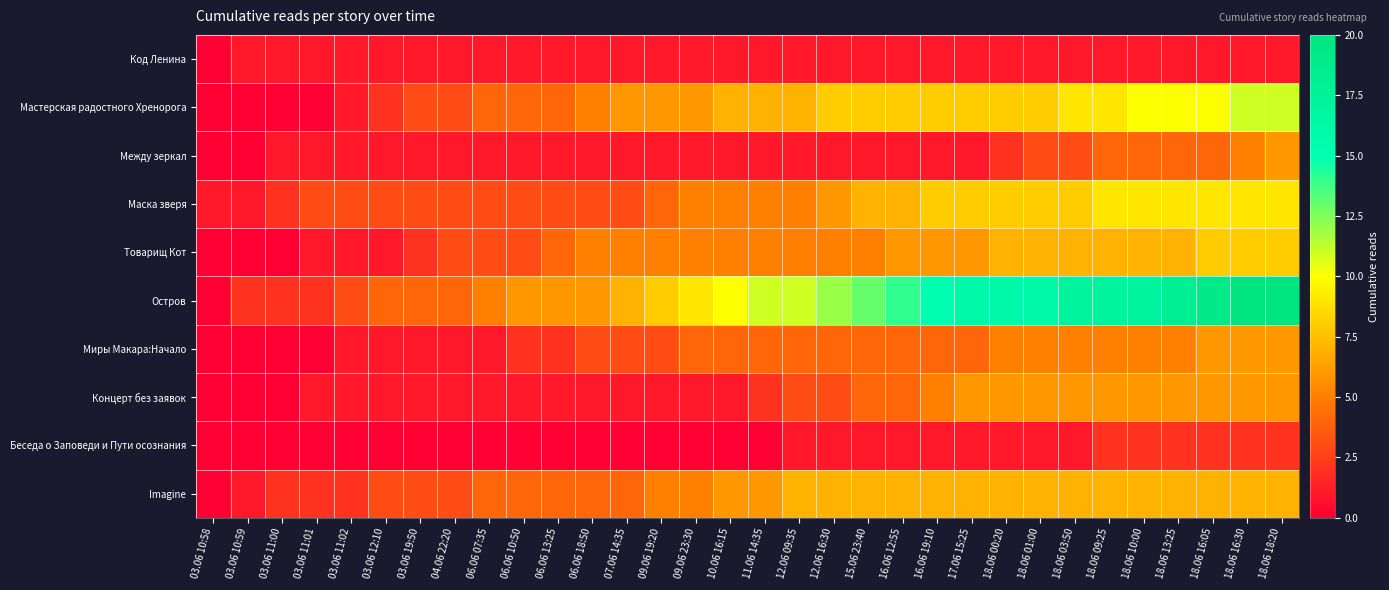

Reading right to left, transcribe all the data shown in this chart.

Код Ленина: 18.06 18:20=1	18.06 16:30=1	18.06 16:05=1	18.06 13:25=1	18.06 10:00=1	18.06 09:25=1	18.06 03:50=1	18.06 01:00=1	18.06 00:20=1	17.06 15:25=1	16.06 19:10=1	16.06 12:55=1	15.06 23:40=1	12.06 16:30=1	12.06 09:35=1	11.06 14:35=1	10.06 16:15=1	09.06 23:30=1	09.06 19:20=1	07.06 14:35=1	06.06 18:50=1	06.06 13:25=1	06.06 10:50=1	06.06 07:35=1	04.06 22:20=1	03.06 19:50=1	03.06 12:10=1	03.06 11:02=1	03.06 11:01=1	03.06 11:00=1	03.06 10:59=1	03.06 10:58=0
Мастерская радостного Хренорога: 18.06 18:20=11	18.06 16:30=11	18.06 16:05=10	18.06 13:25=10	18.06 10:00=10	18.06 09:25=9	18.06 03:50=9	18.06 01:00=8	18.06 00:20=8	17.06 15:25=8	16.06 19:10=8	16.06 12:55=8	15.06 23:40=8	12.06 16:30=8	12.06 09:35=7	11.06 14:35=7	10.06 16:15=7	09.06 23:30=6	09.06 19:20=6	07.06 14:35=6	06.06 18:50=5	06.06 13:25=4	06.06 10:50=4	06.06 07:35=4	04.06 22:20=3	03.06 19:50=3	03.06 12:10=2	03.06 11:02=1	03.06 11:01=0	03.06 11:00=0	03.06 10:59=0	03.06 10:58=0
Между зеркал: 18.06 18:20=6	18.06 16:30=5	18.06 16:05=4	18.06 13:25=4	18.06 10:00=4	18.06 09:25=4	18.06 03:50=3	18.06 01:00=3	18.06 00:20=2	17.06 15:25=1	16.06 19:10=1	16.06 12:55=1	15.06 23:40=1	12.06 16:30=1	12.06 09:35=1	11.06 14:35=1	10.06 16:15=1	09.06 23:30=1	09.06 19:20=1	07.06 14:35=1	06.06 18:50=1	06.06 13:25=1	06.06 10:50=1	06.06 07:35=1	04.06 22:20=1	03.06 19:50=1	03.06 12:10=1	03.06 11:02=1	03.06 11:01=1	03.06 11:00=1	03.06 10:59=0	03.06 10:58=0
Маска зверя: 18.06 18:20=9	18.06 16:30=9	18.06 16:05=9	18.06 13:25=9	18.06 10:00=9	18.06 09:25=9	18.06 03:50=8	18.06 01:00=8	18.06 00:20=8	17.06 15:25=8	16.06 19:10=8	16.06 12:55=7	15.06 23:40=7	12.06 16:30=6	12.06 09:35=5	11.06 14:35=5	10.06 16:15=5	09.06 23:30=5	09.06 19:20=4	07.06 14:35=3	06.06 18:50=3	06.06 13:25=3	06.06 10:50=3	06.06 07:35=3	04.06 22:20=3	03.06 19:50=3	03.06 12:10=3	03.06 11:02=3	03.06 11:01=3	03.06 11:00=2	03.06 10:59=1	03.06 10:58=1
Товарищ Кот: 18.06 18:20=8	18.06 16:30=8	18.06 16:05=8	18.06 13:25=7	18.06 10:00=7	18.06 09:25=7	18.06 03:50=7	18.06 01:00=7	18.06 00:20=7	17.06 15:25=6	16.06 19:10=6	16.06 12:55=6	15.06 23:40=5	12.06 16:30=5	12.06 09:35=5	11.06 14:35=5	10.06 16:15=5	09.06 23:30=5	09.06 19:20=5	07.06 14:35=5	06.06 18:50=5	06.06 13:25=4	06.06 10:50=3	06.06 07:35=3	04.06 22:20=3	03.06 19:50=2	03.06 12:10=1	03.06 11:02=1	03.06 11:01=1	03.06 11:00=0	03.06 10:59=0	03.06 10:58=0
Остров: 18.06 18:20=20	18.06 16:30=20	18.06 16:05=19	18.06 13:25=18	18.06 10:00=17	18.06 09:25=17	18.06 03:50=17	18.06 01:00=16	18.06 00:20=16	17.06 15:25=16	16.06 19:10=15	16.06 12:55=14	15.06 23:40=13	12.06 16:30=12	12.06 09:35=11	11.06 14:35=11	10.06 16:15=10	09.06 23:30=9	09.06 19:20=8	07.06 14:35=7	06.06 18:50=6	06.06 13:25=6	06.06 10:50=6	06.06 07:35=5	04.06 22:20=4	03.06 19:50=4	03.06 12:10=4	03.06 11:02=3	03.06 11:01=2	03.06 11:00=2	03.06 10:59=2	03.06 10:58=0
Миры Макара:Начало: 18.06 18:20=6	18.06 16:30=6	18.06 16:05=6	18.06 13:25=5	18.06 10:00=5	18.06 09:25=5	18.06 03:50=5	18.06 01:00=5	18.06 00:20=5	17.06 15:25=4	16.06 19:10=4	16.06 12:55=4	15.06 23:40=4	12.06 16:30=4	12.06 09:35=4	11.06 14:35=4	10.06 16:15=4	09.06 23:30=4	09.06 19:20=3	07.06 14:35=3	06.06 18:50=3	06.06 13:25=2	06.06 10:50=2	06.06 07:35=1	04.06 22:20=1	03.06 19:50=1	03.06 12:10=1	03.06 11:02=1	03.06 11:01=0	03.06 11:00=0	03.06 10:59=0	03.06 10:58=0
Концерт без заявок: 18.06 18:20=6	18.06 16:30=6	18.06 16:05=6	18.06 13:25=6	18.06 10:00=6	18.06 09:25=6	18.06 03:50=6	18.06 01:00=6	18.06 00:20=6	17.06 15:25=6	16.06 19:10=5	16.06 12:55=4	15.06 23:40=4	12.06 16:30=3	12.06 09:35=3	11.06 14:35=2	10.06 16:15=1	09.06 23:30=1	09.06 19:20=1	07.06 14:35=1	06.06 18:50=1	06.06 13:25=1	06.06 10:50=1	06.06 07:35=1	04.06 22:20=1	03.06 19:50=1	03.06 12:10=1	03.06 11:02=1	03.06 11:01=1	03.06 11:00=0	03.06 10:59=0	03.06 10:58=0
Беседа о Заповеди и Пути осознания: 18.06 18:20=2	18.06 16:30=2	18.06 16:05=2	18.06 13:25=2	18.06 10:00=2	18.06 09:25=2	18.06 03:50=1	18.06 01:00=1	18.06 00:20=1	17.06 15:25=1	16.06 19:10=1	16.06 12:55=1	15.06 23:40=1	12.06 16:30=1	12.06 09:35=1	11.06 14:35=0	10.06 16:15=0	09.06 23:30=0	09.06 19:20=0	07.06 14:35=0	06.06 18:50=0	06.06 13:25=0	06.06 10:50=0	06.06 07:35=0	04.06 22:20=0	03.06 19:50=0	03.06 12:10=0	03.06 11:02=0	03.06 11:01=0	03.06 11:00=0	03.06 10:59=0	03.06 10:58=0
Imagine: 18.06 18:20=7	18.06 16:30=7	18.06 16:05=7	18.06 13:25=7	18.06 10:00=7	18.06 09:25=7	18.06 03:50=7	18.06 01:00=7	18.06 00:20=7	17.06 15:25=7	16.06 19:10=7	16.06 12:55=7	15.06 23:40=7	12.06 16:30=7	12.06 09:35=7	11.06 14:35=6	10.06 16:15=6	09.06 23:30=5	09.06 19:20=5	07.06 14:35=4	06.06 18:50=4	06.06 13:25=4	06.06 10:50=4	06.06 07:35=4	04.06 22:20=3	03.06 19:50=3	03.06 12:10=3	03.06 11:02=2	03.06 11:01=2	03.06 11:00=2	03.06 10:59=1	03.06 10:58=0